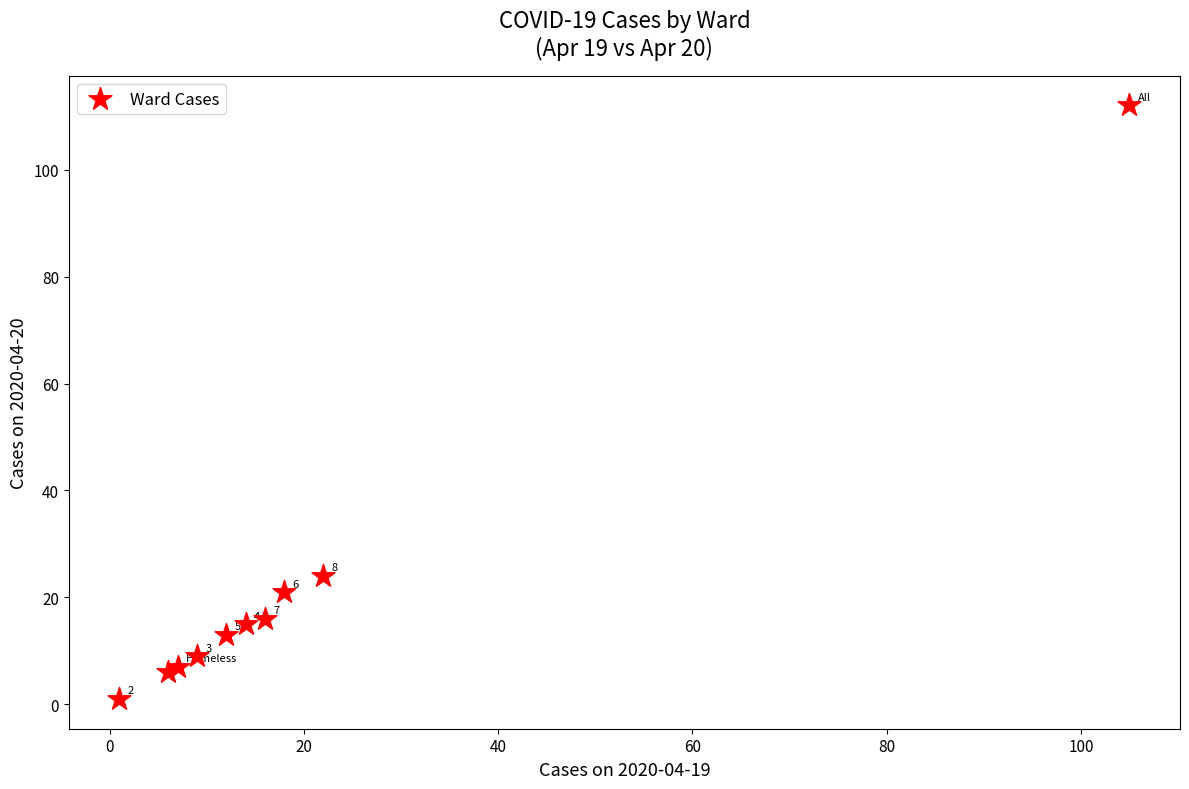

What Y value in the scatter plot is closest to 56?

24